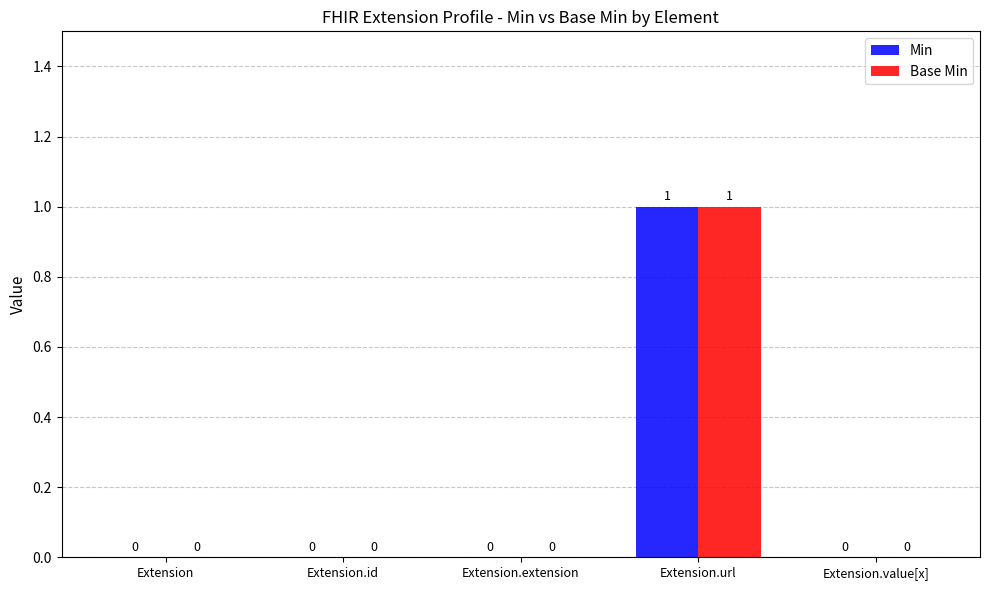

At which category is the sum across all series the highest?

Extension.url